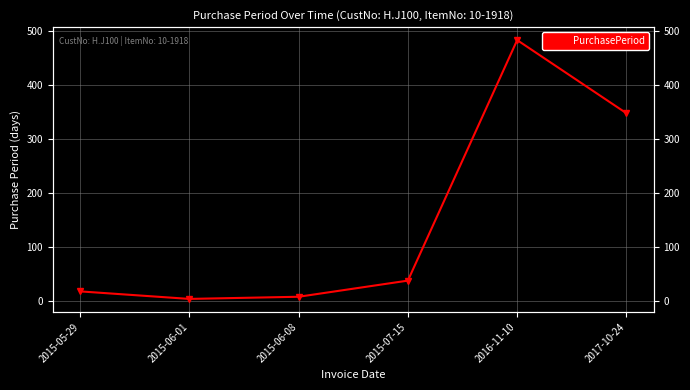

At which label is the value closest to 243?

2017-10-24